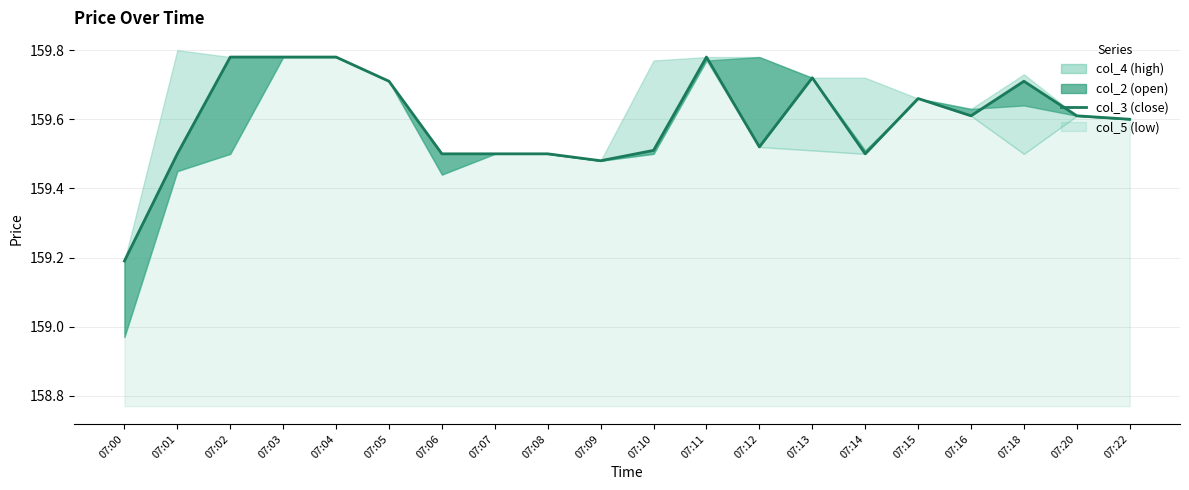

Where is the first local minimum?

07:09